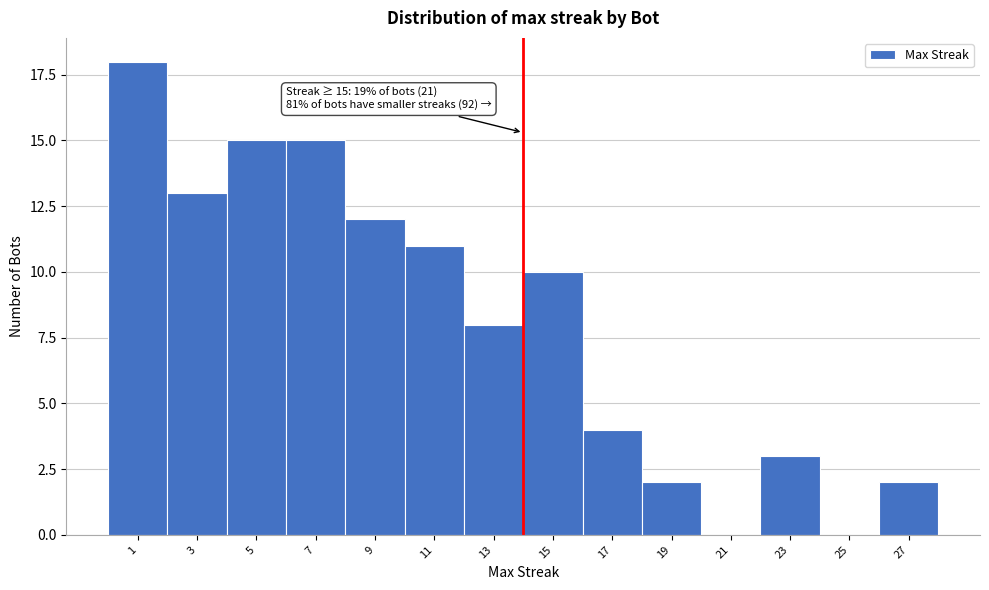

Reading right to left, extract all data points from this chart.

27=2	25=0	23=3	21=0	19=2	17=4	15=10	13=8	11=11	9=12	7=15	5=15	3=13	1=18